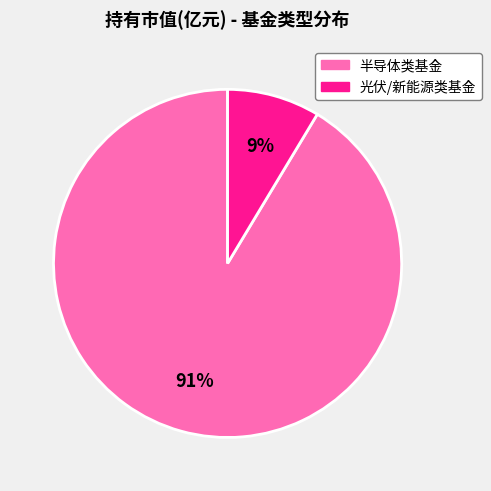

To the nearest percent, what is the average slice percentage?

50%